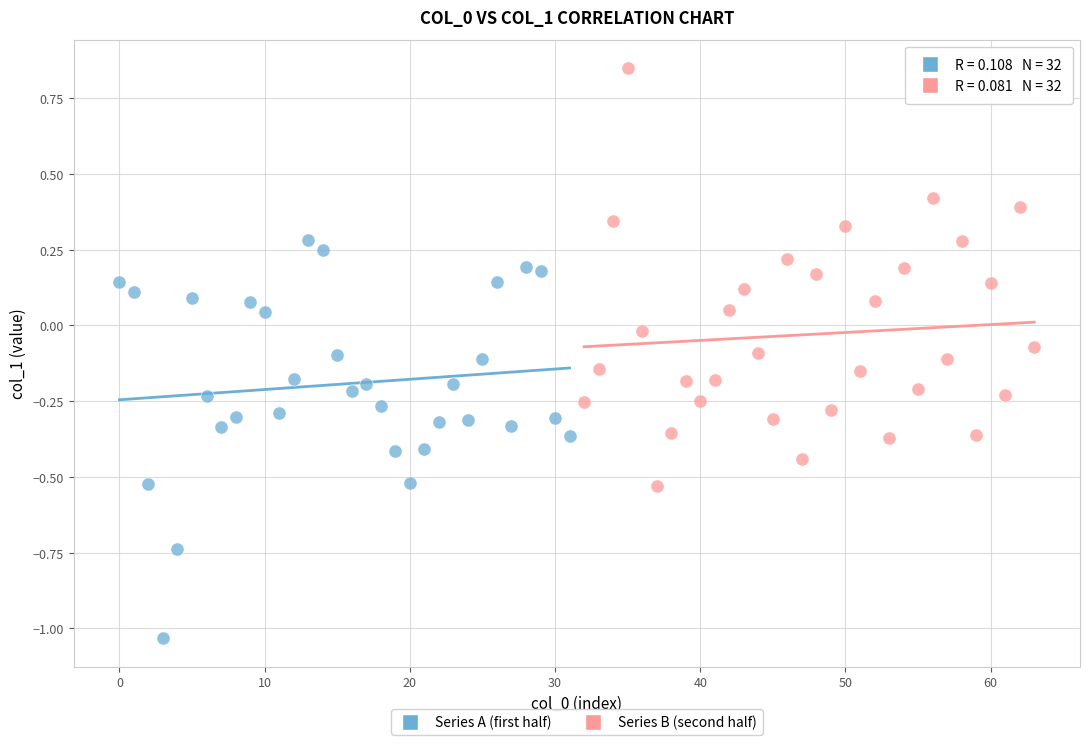

Which series reaches the minimum Y coordinate?

Series A (first half)